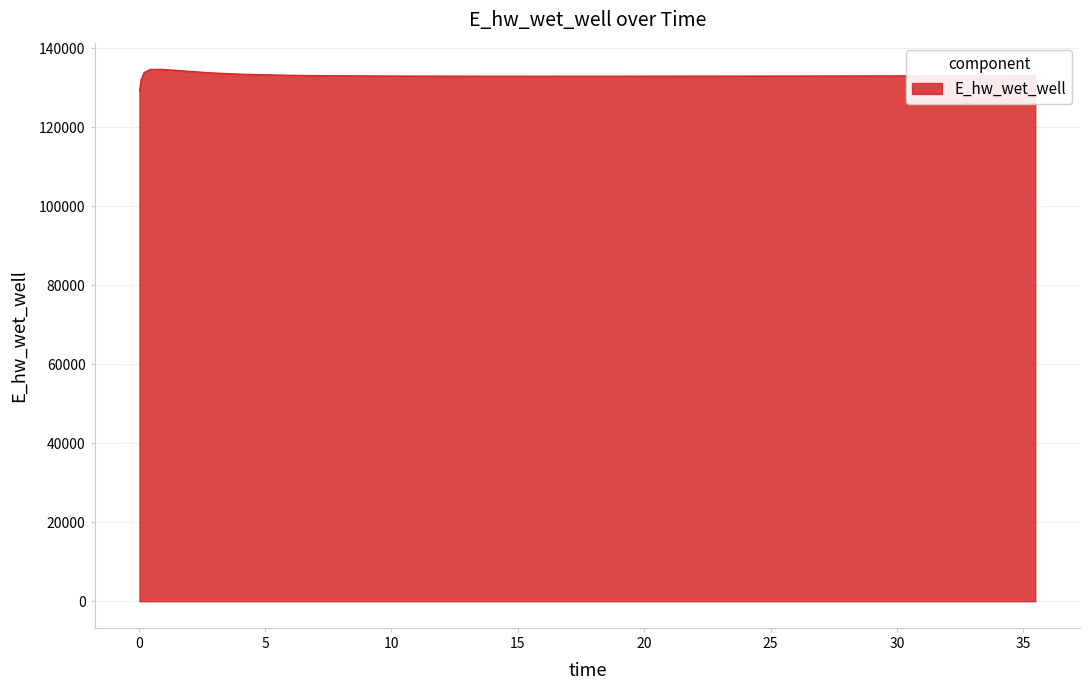

What is the maximum value shown in the chart?

134628.9